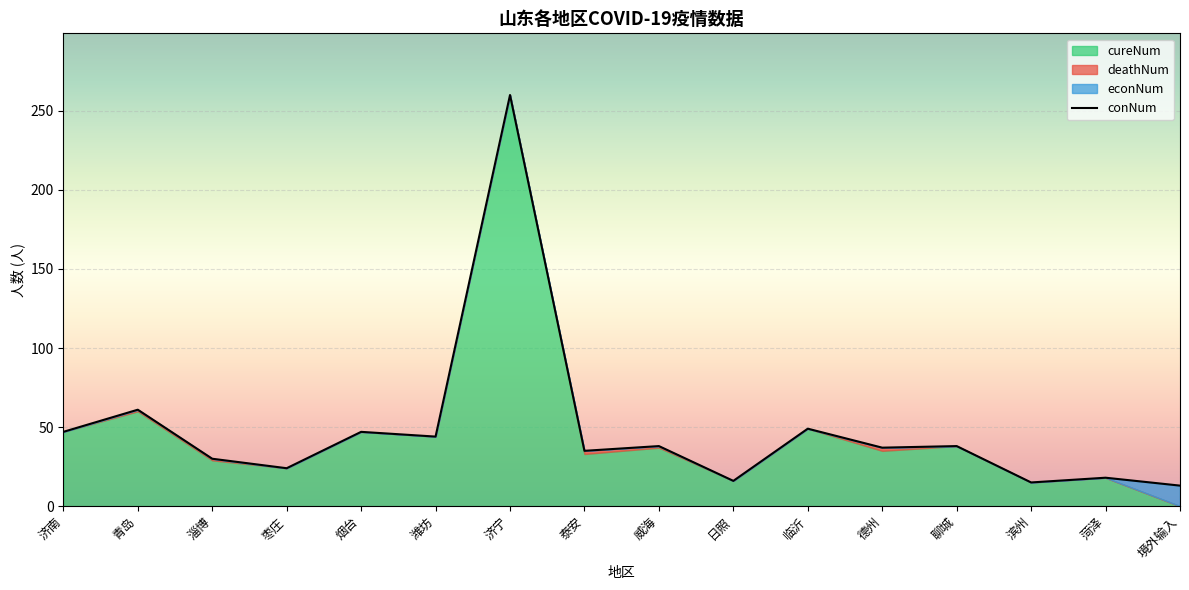

Between which two adjacent categories do cureNum and econNum first intersect?

菏泽 and 境外输入